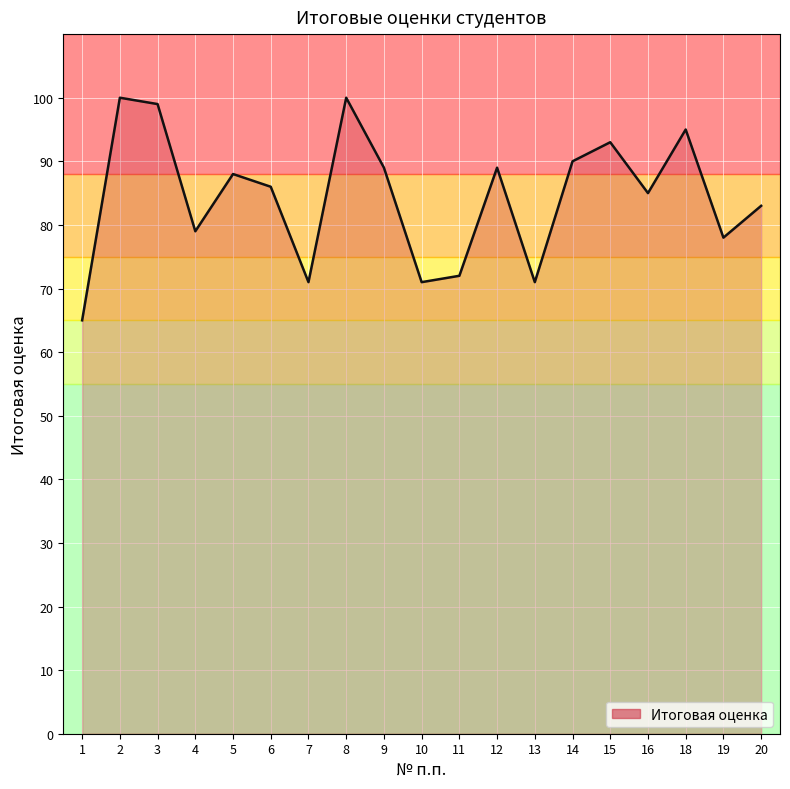

What is the average value?

84